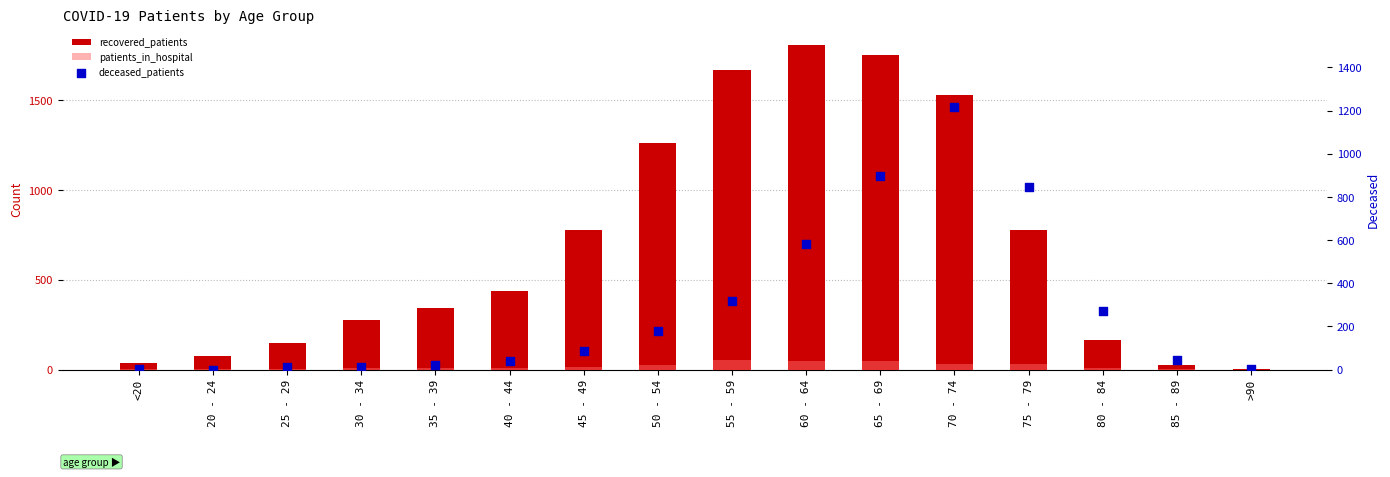

Which series reaches the maximum Y coordinate?

recovered_patients